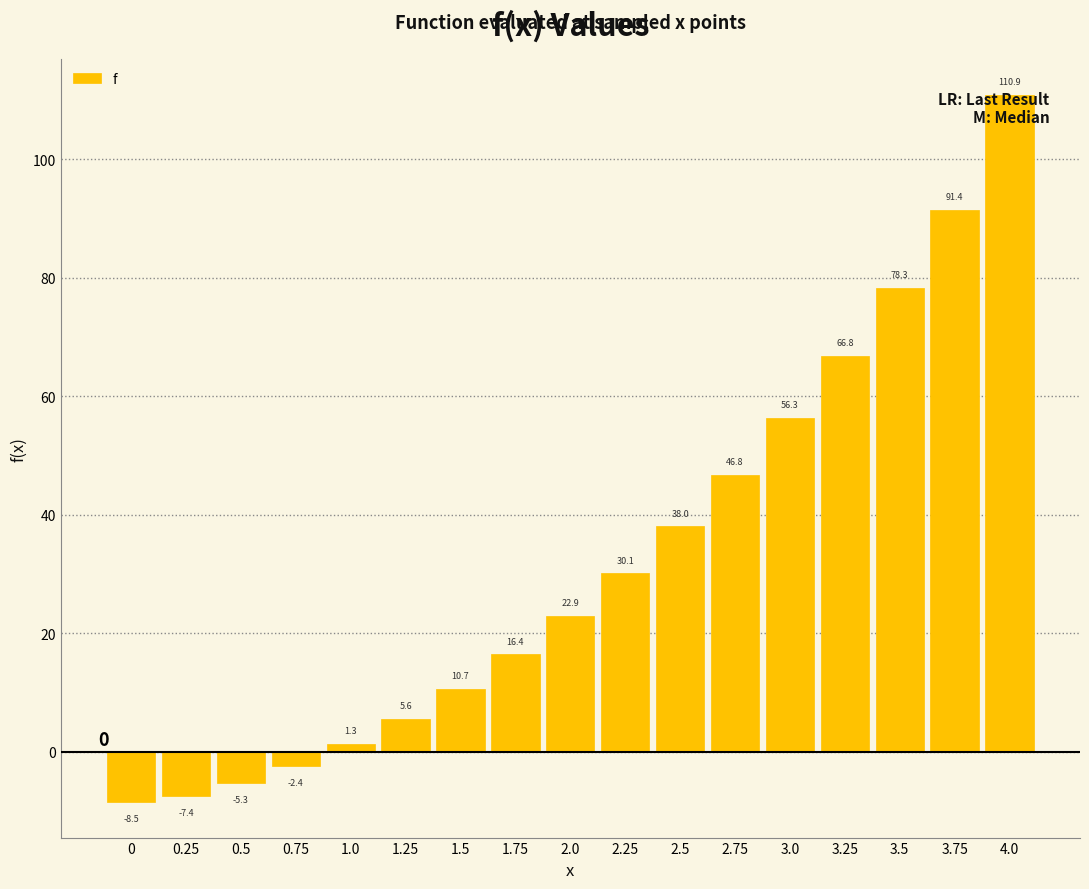

What is the sum of all values?

551.9